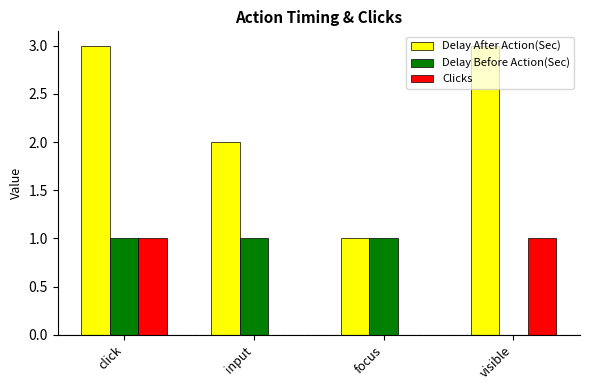

Is the value of Delay Before Action(Sec) at visible greater than the value of Clicks at visible?

No